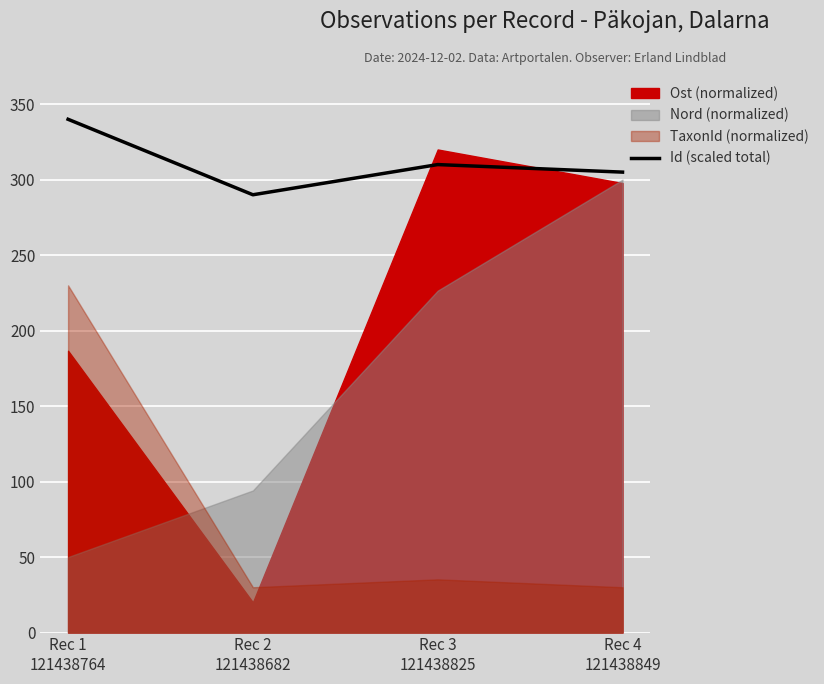

The chart shows a value of 340 at Rec 1
121438764. True or false?

True